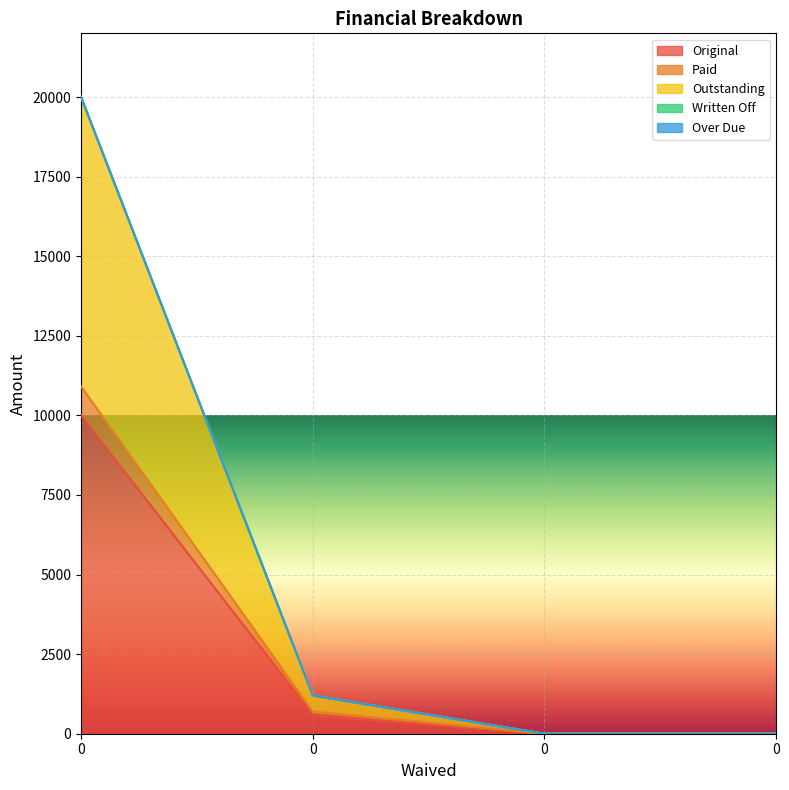

What is the sum of all Original values?

10600.0